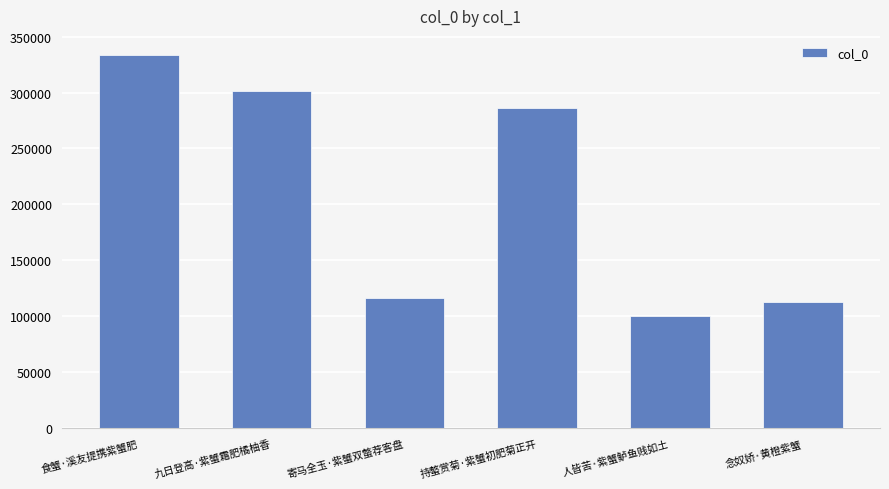

Reading left to right, extract all data points from this chart.

333932	301281	116435	286554	100497	112734